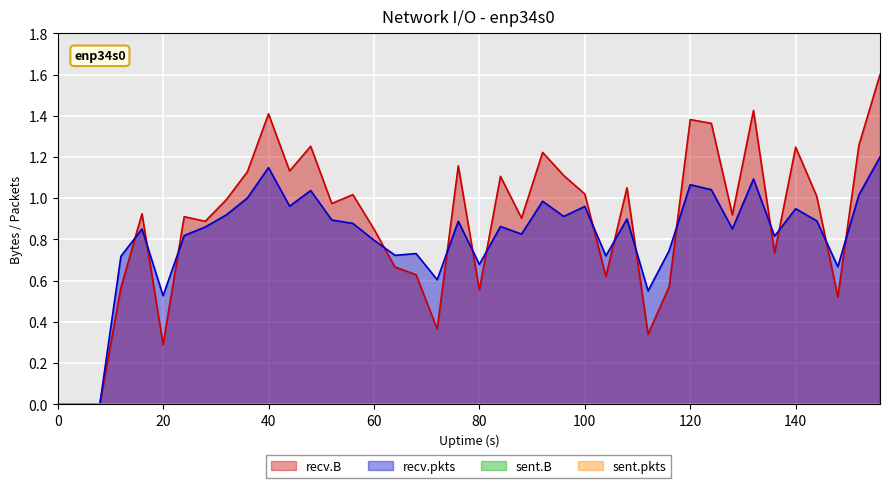

What is the value of the recv.B point at the 13th from the left?

1.3